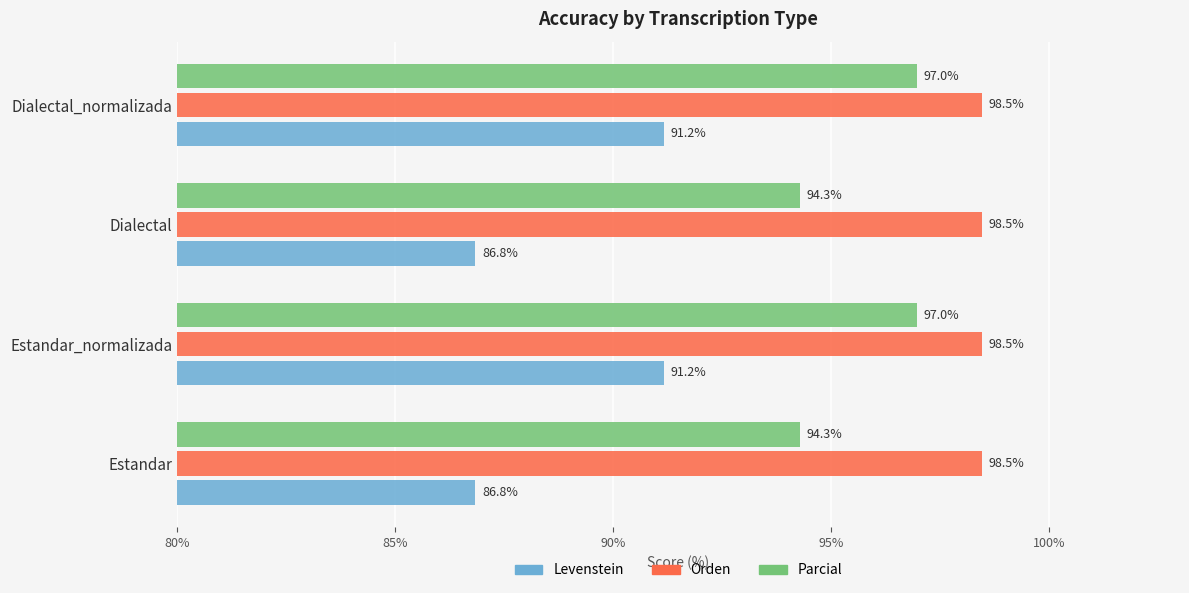

At how many categories does at least one series exceed 96?

4